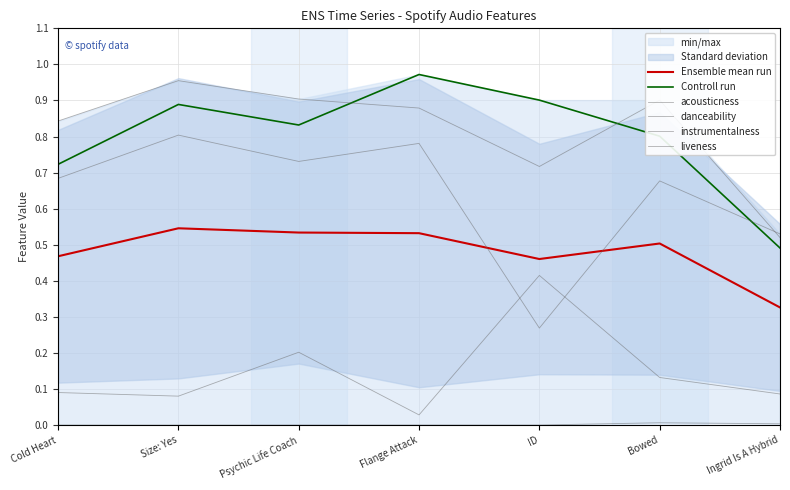

True or false: danceability has more than 1 points higher than both neighbors.

True